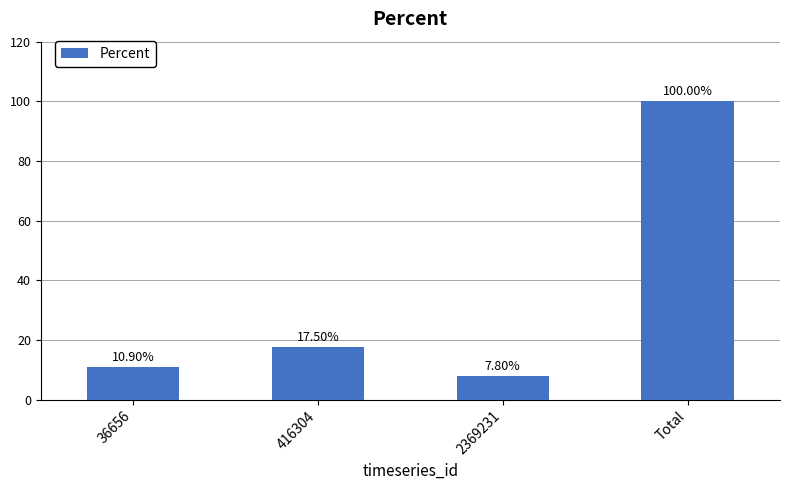

Which has a higher value, 416304 or 36656?

416304